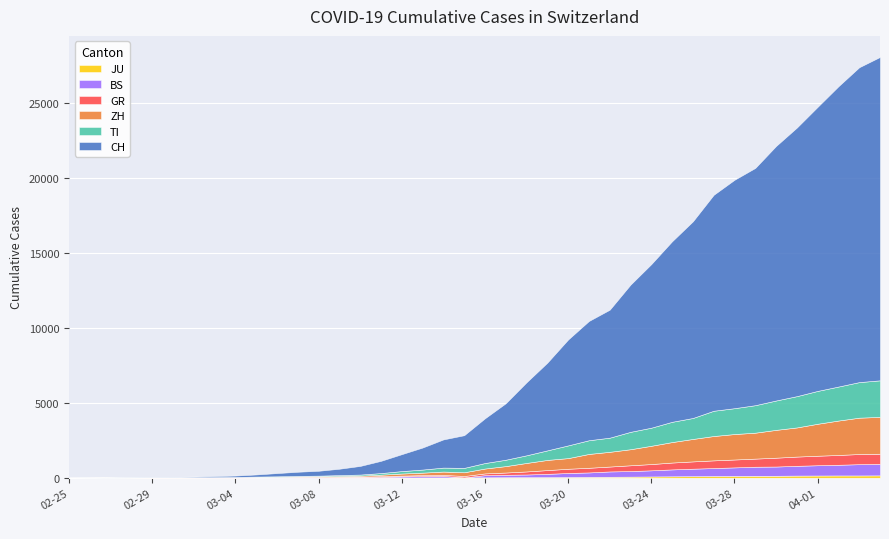

In BS, how many points are lower than both neighbors (excluding endpoints)?

1